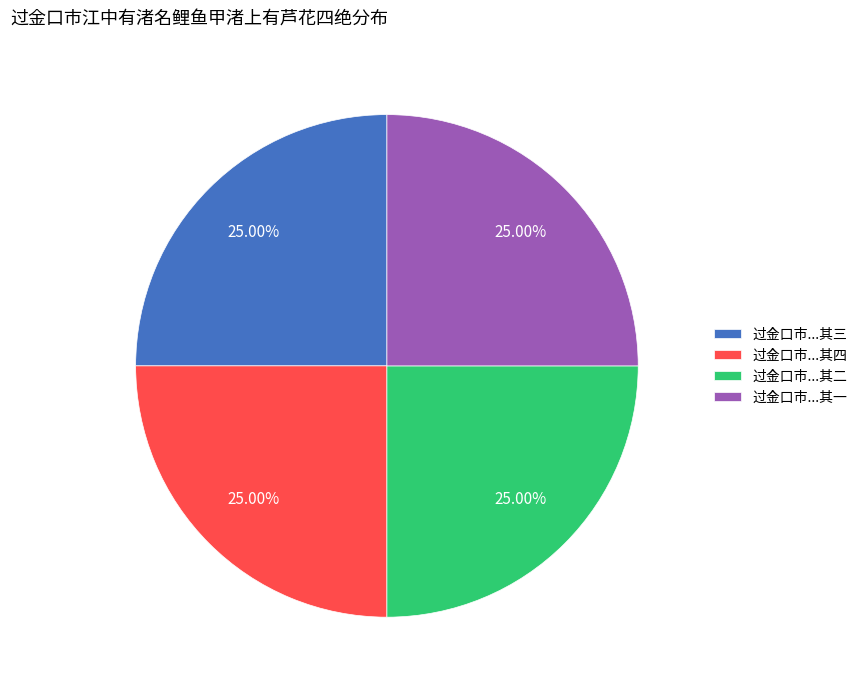

Does 过金口市...其二 account for over 50% of the chart?

No